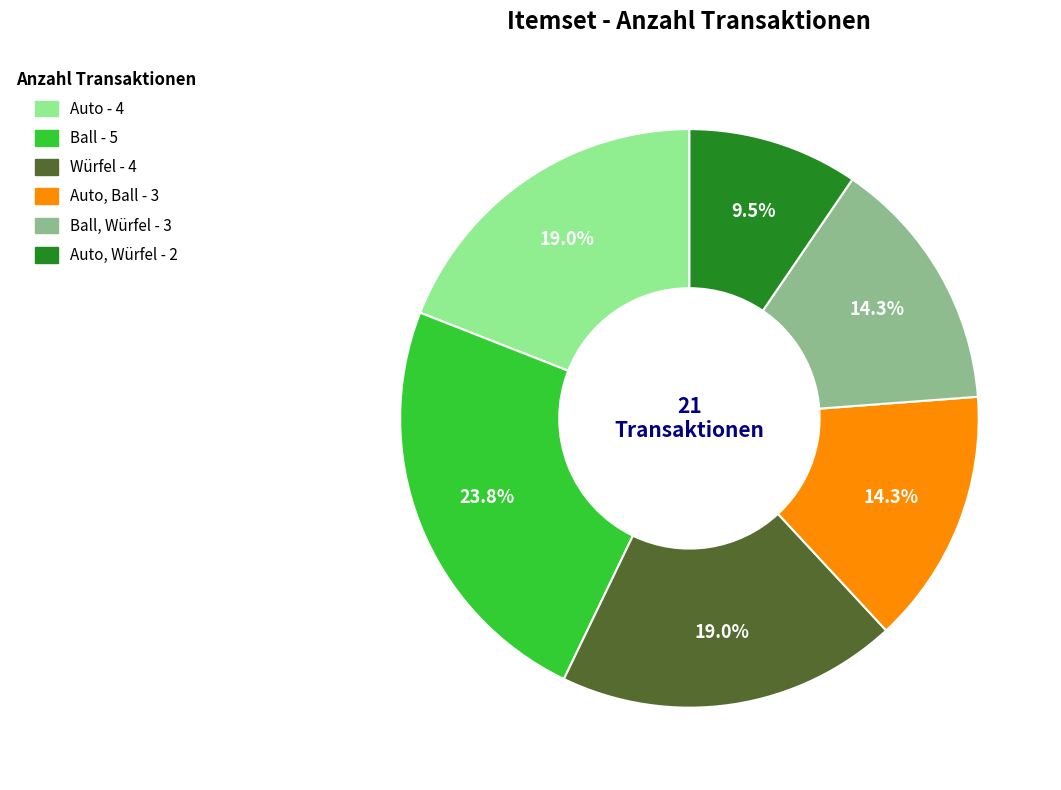

Is there a majority slice in this chart?

No